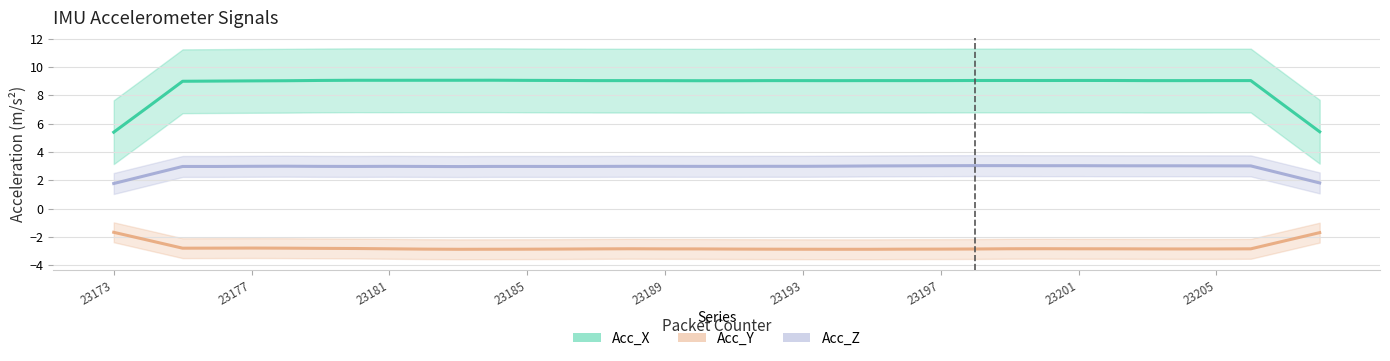

Is the value of Acc_Z at 32 greater than the value of Acc_X at 29?

No